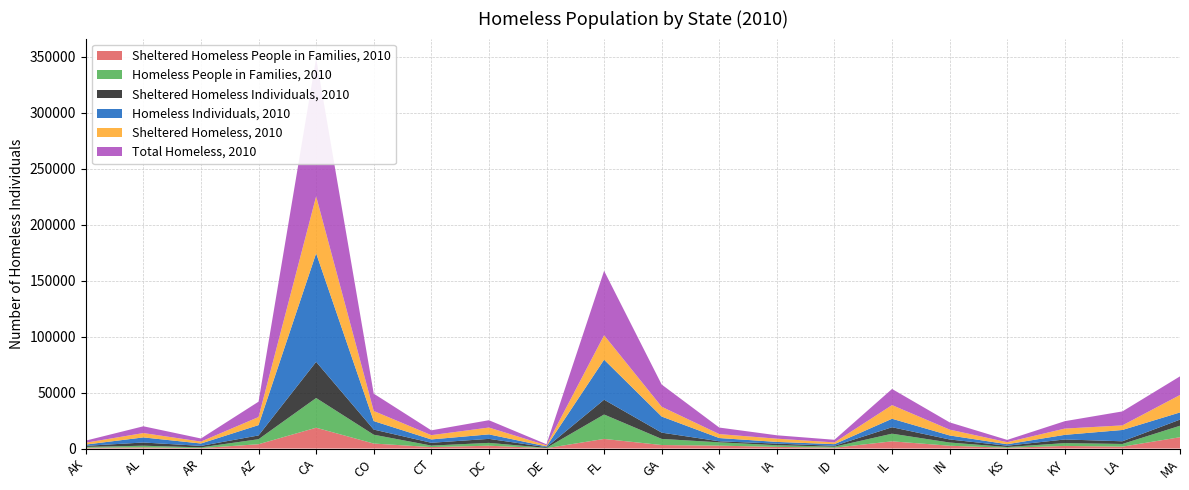

Reading right to left, list all the values displayed in this chart.

Sheltered Homeless People in Families, 2010: 10112	1706	2338	662	2497	6441	733	1477	2591	3134	8586	301	2523	1306	4455	18597	3848	416	1034	718
Homeless People in Families, 2010: 10243	2381	2498	706	2864	6827	901	1486	2945	5459	21813	301	2523	1323	7908	26540	4485	642	1493	745
Sheltered Homeless Individuals, 2010: 5483	2390	3261	1166	2736	5767	831	1426	944	5612	13231	629	3586	2511	4576	32302	3366	1312	2857	953
Homeless Individuals, 2010: 6403	10101	4125	1318	3588	7568	1445	1528	2889	14377	35738	681	4016	2993	7574	96940	9226	2120	4553	1118
Sheltered Homeless, 2010: 15595	4096	5599	1828	5233	12208	1564	2903	3535	8746	21817	930	6109	3817	9031	50899	7214	1728	3891	1671
Total Homeless, 2010: 16646	12482	6623	2024	6452	14395	2346	3014	5834	19836	57551	982	6539	4316	15482	123480	13711	2762	6046	1863